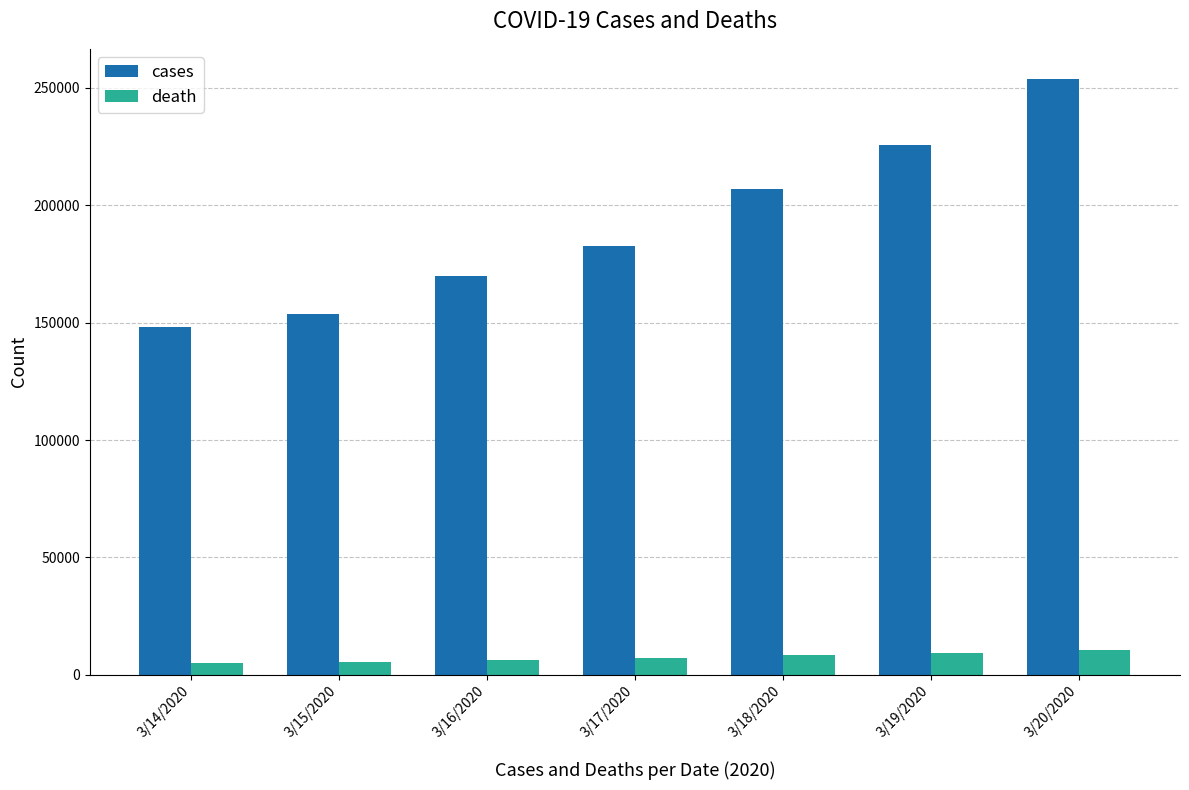

How many groups of bars are there?

7